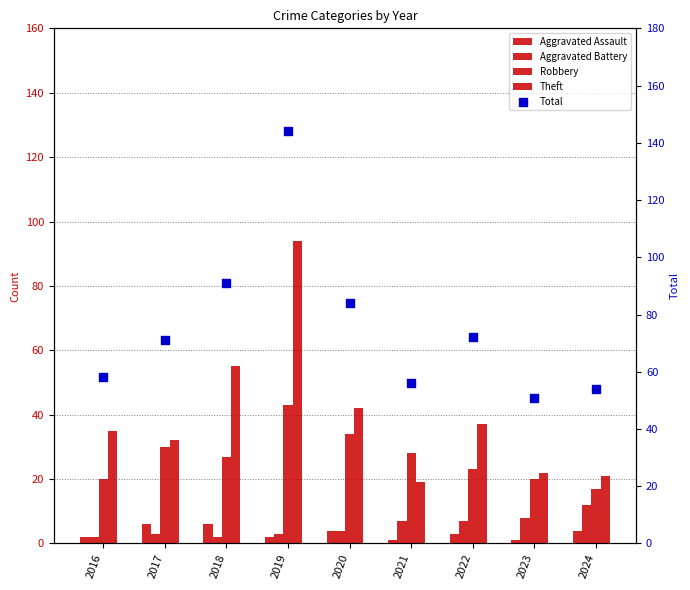

What are all the series names shown in the legend?

Aggravated Assault, Aggravated Battery, Robbery, Theft, Total